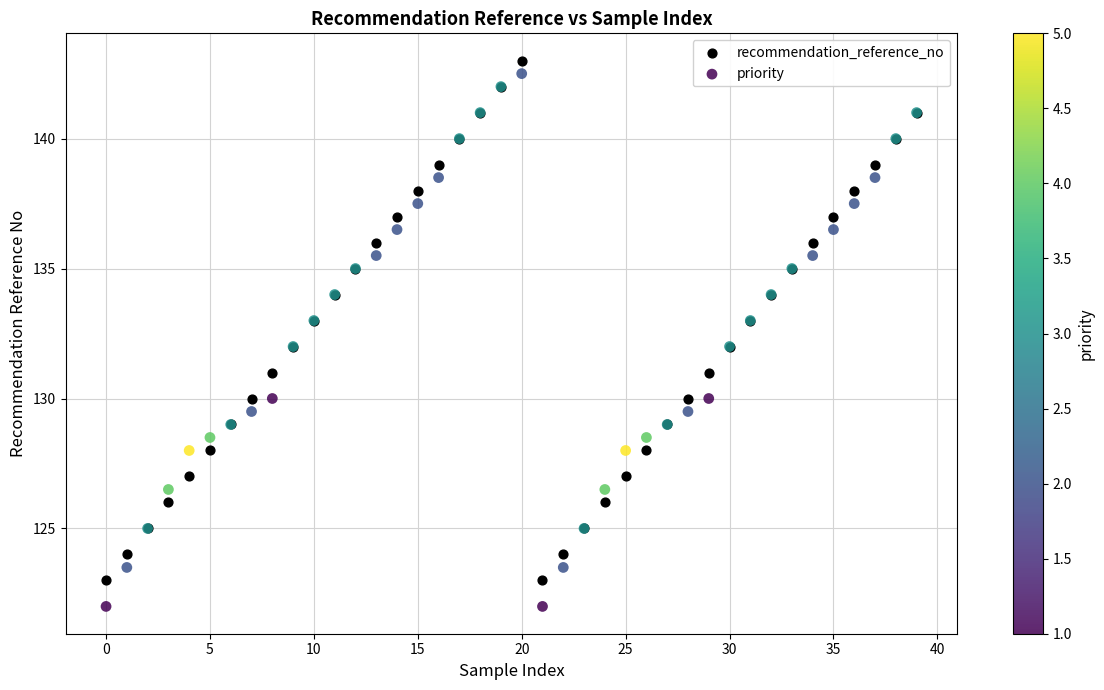

Which series has the widest spread of Y values?

priority